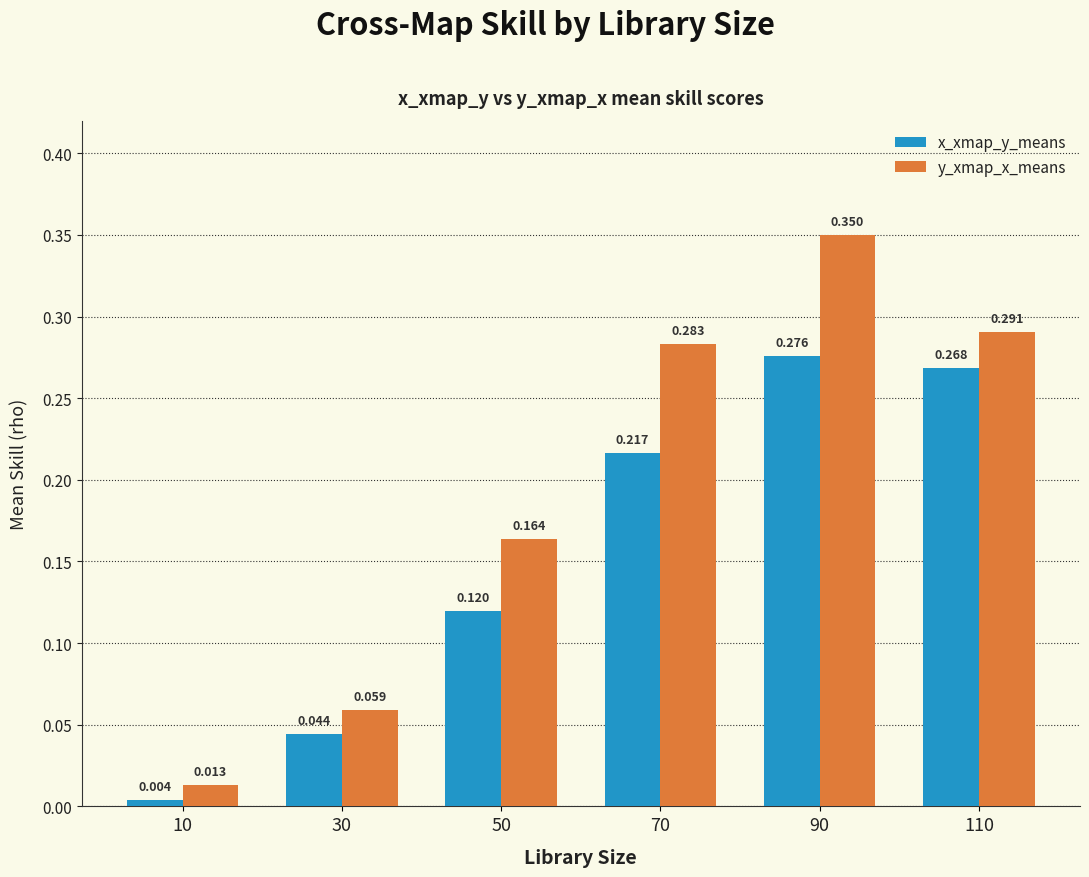

Is the value of y_xmap_x_means at 30 greater than the value of x_xmap_y_means at 110?

No